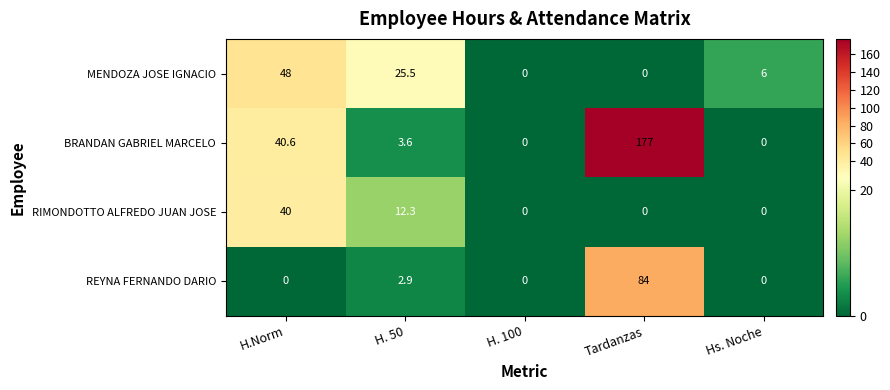

At which label does RIMONDOTTO ALFREDO JUAN JOSE reach its peak?

H.Norm